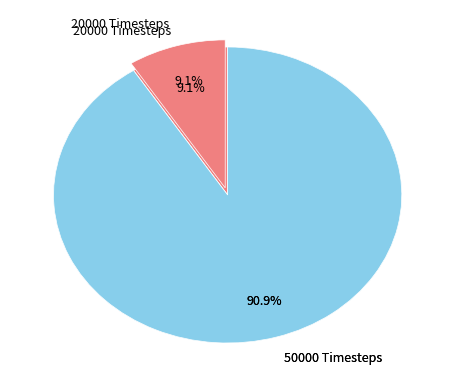

To the nearest percent, what is the average slice percentage?

50%